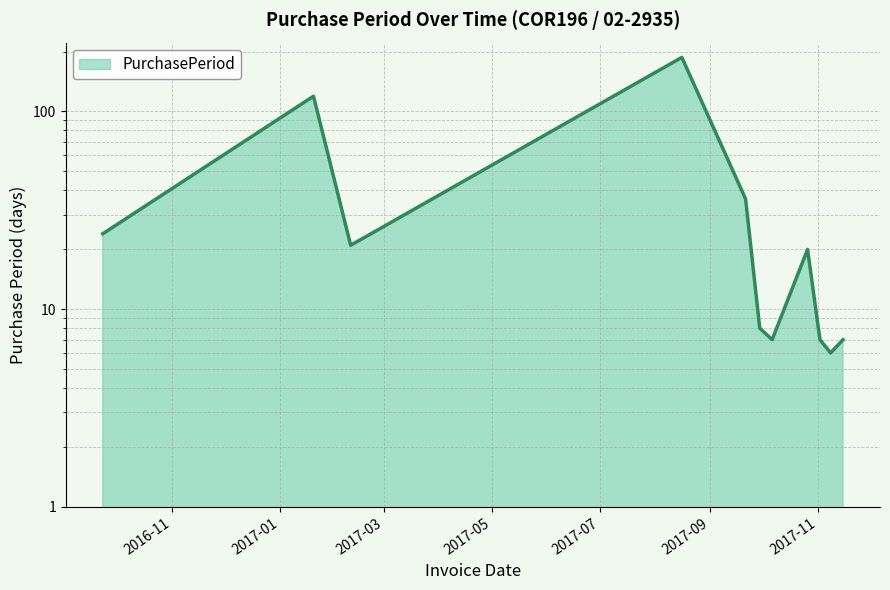

Which has a higher value, 2017-09-21 or 2017-11-15?

2017-09-21